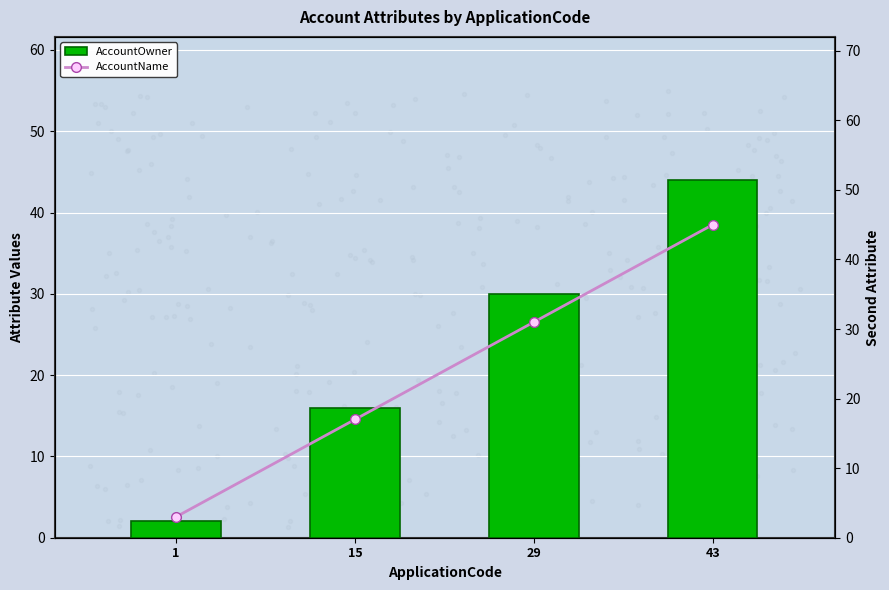

Which series has the largest total across all categories?

AccountName